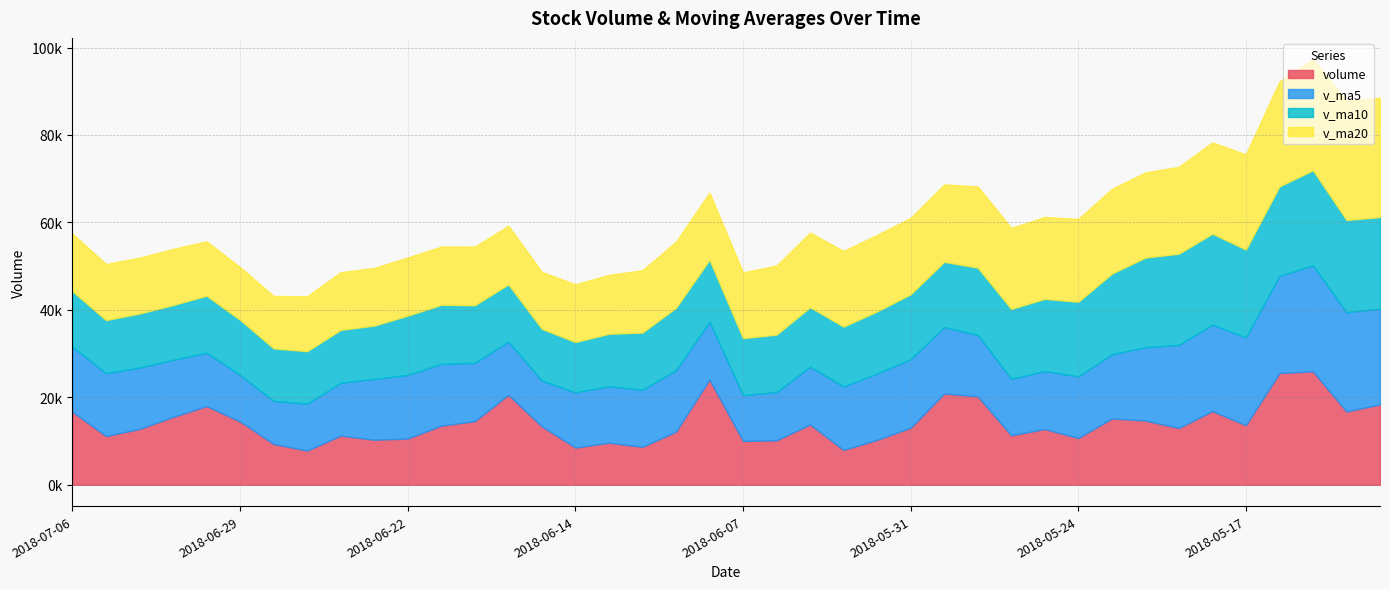

How many lines are shown in the chart?

4